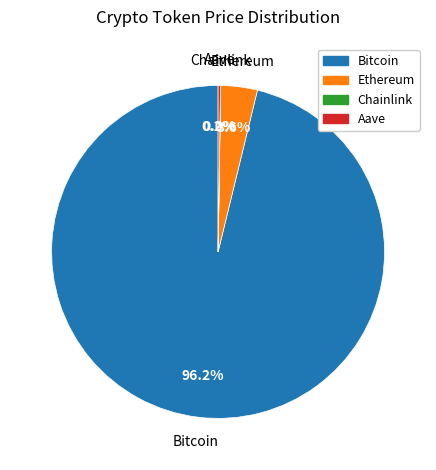

Which slice represents more than half of the pie?

Bitcoin